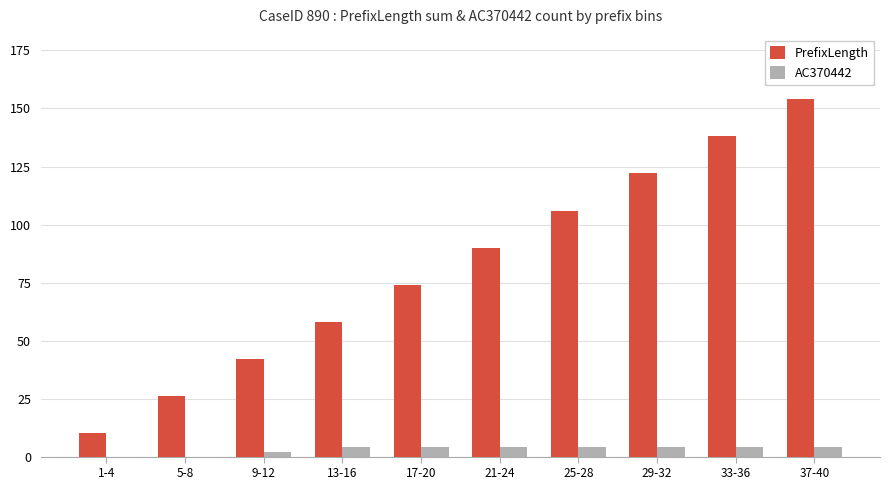

The value of PrefixLength at 33-36 is 229. True or false?

False